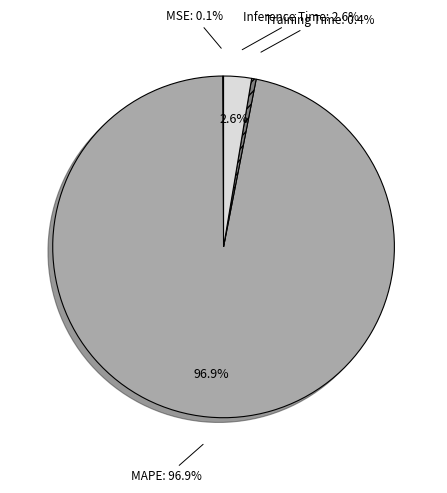

To the nearest percent, what portion does MAPE represent?

97%